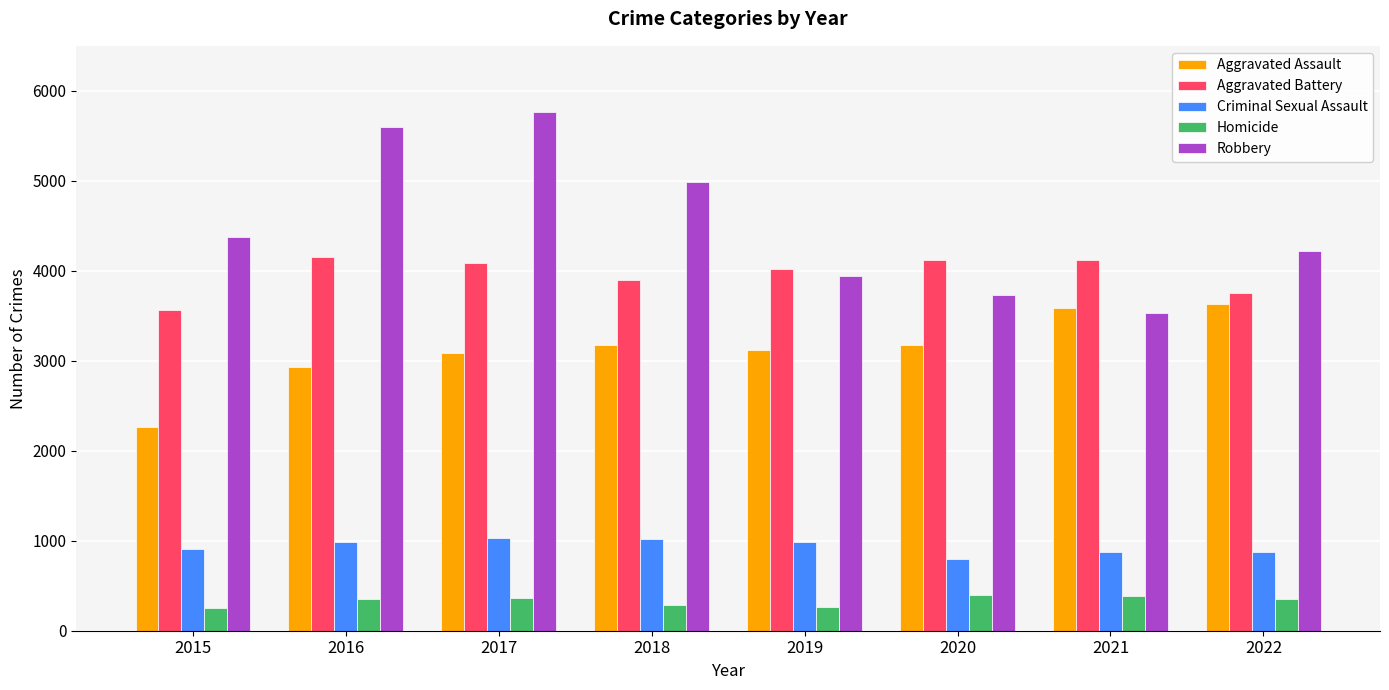

Are the bars grouped side by side (vs. stacked)?

Yes